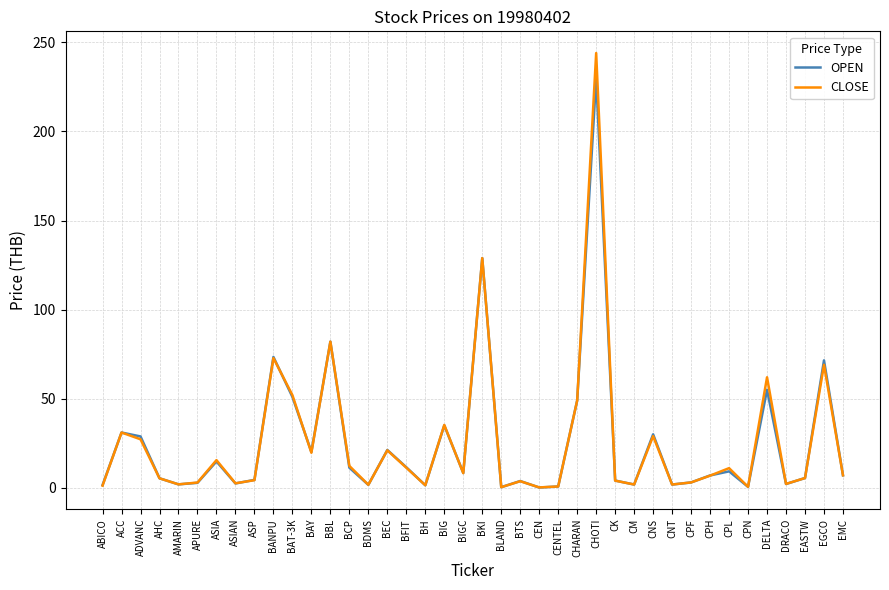

Rank the series by their maximum value, from lowest to highest.

OPEN, CLOSE